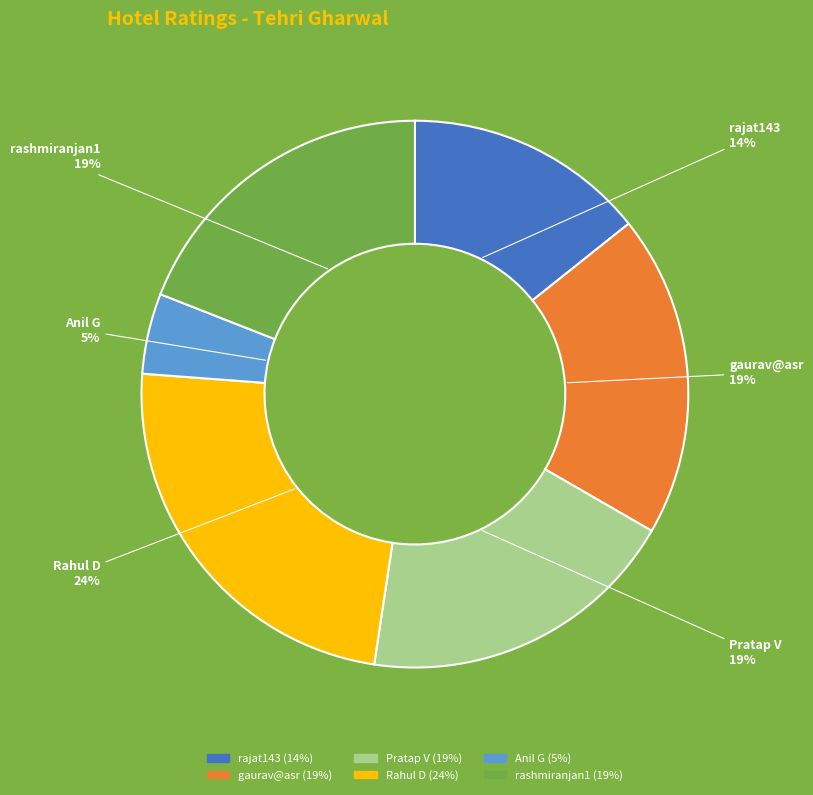

Which category has the biggest portion of the pie?

Rahul D